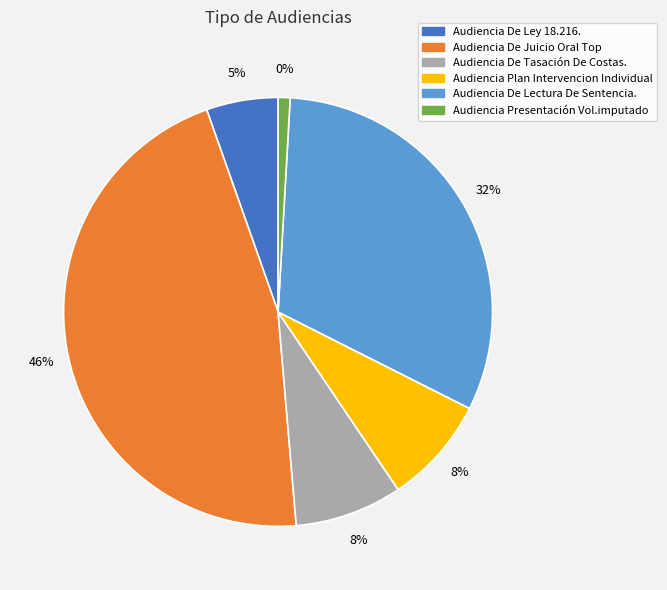

What is the ratio of the value at Audiencia Presentación Vol.imputado to the value at Audiencia De Ley 18.216.?

0.2